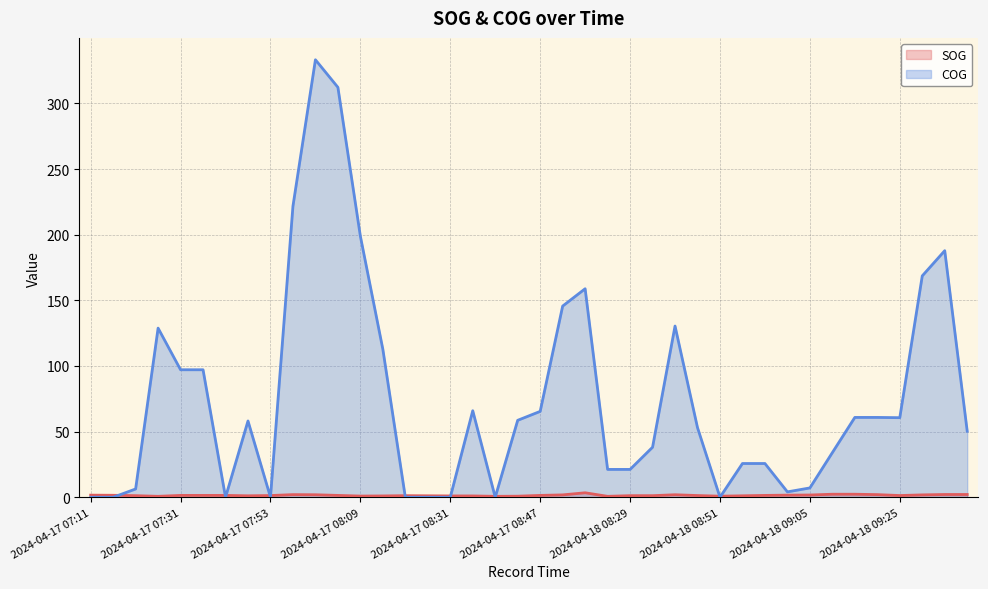

Where is the first local minimum for COG?

2024-04-17 07:41